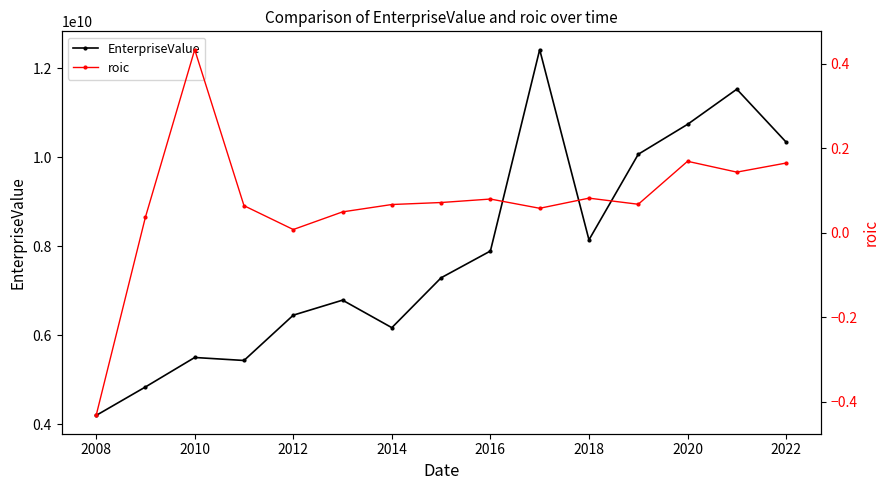

Is it true that roic equals -0.4 at 2008?

True